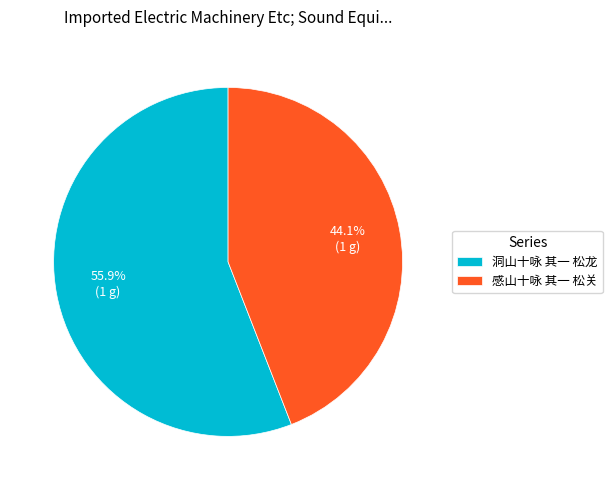

Which slice is the smallest?

感山十咏 其一 松关